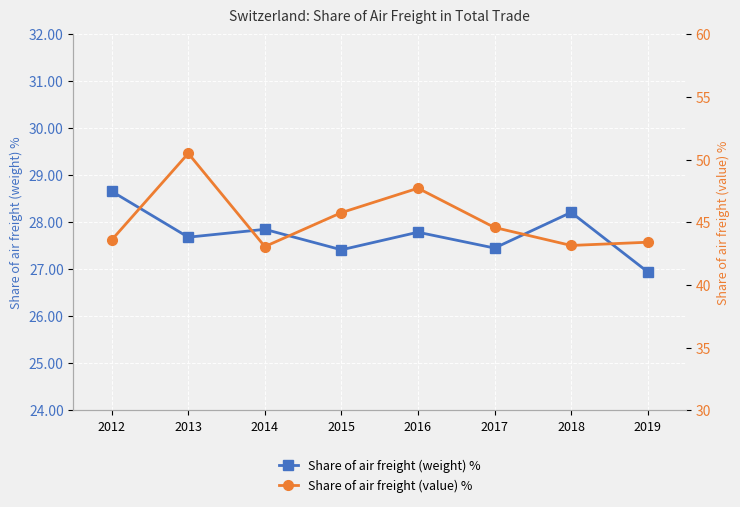

Read the Share of air freight (value) % value at 2014.

43.1